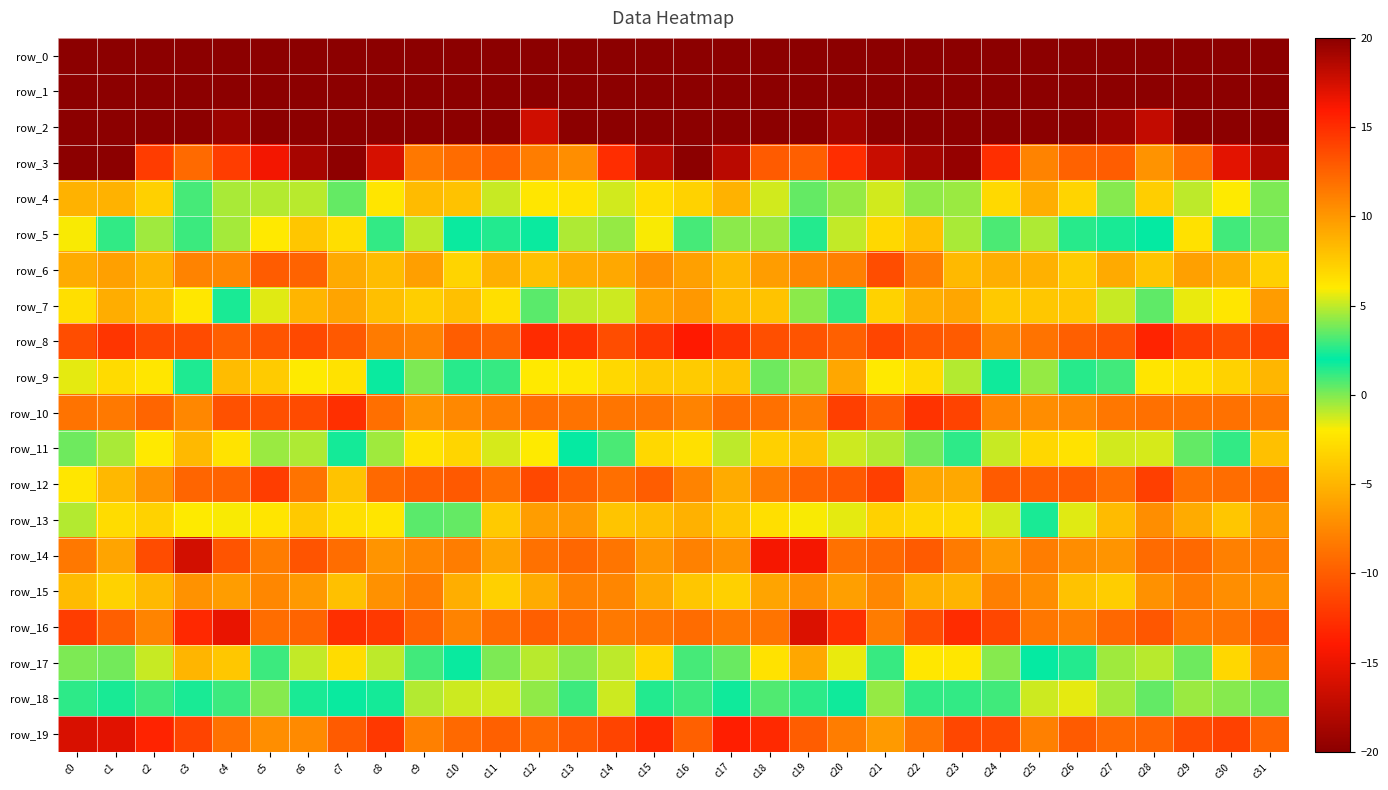

Rank the series at c5 from lowest to highest value.

row_0, row_12, row_10, row_8, row_6, row_16, row_14, row_15, row_9, row_13, row_5, row_7, row_4, row_11, row_18, row_17, row_19, row_3, row_2, row_1